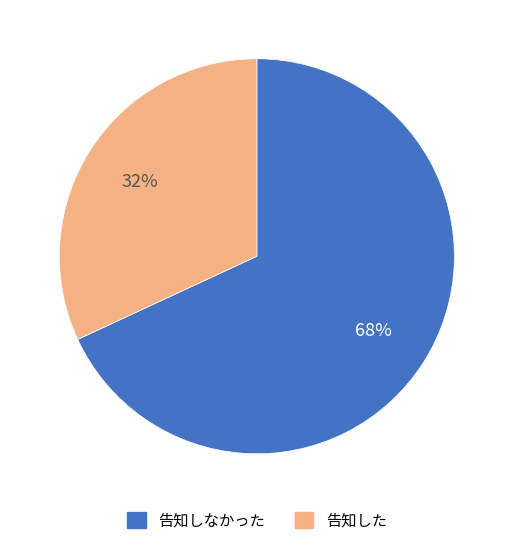

What percentage is the 告知した slice, to the nearest percent?

32%